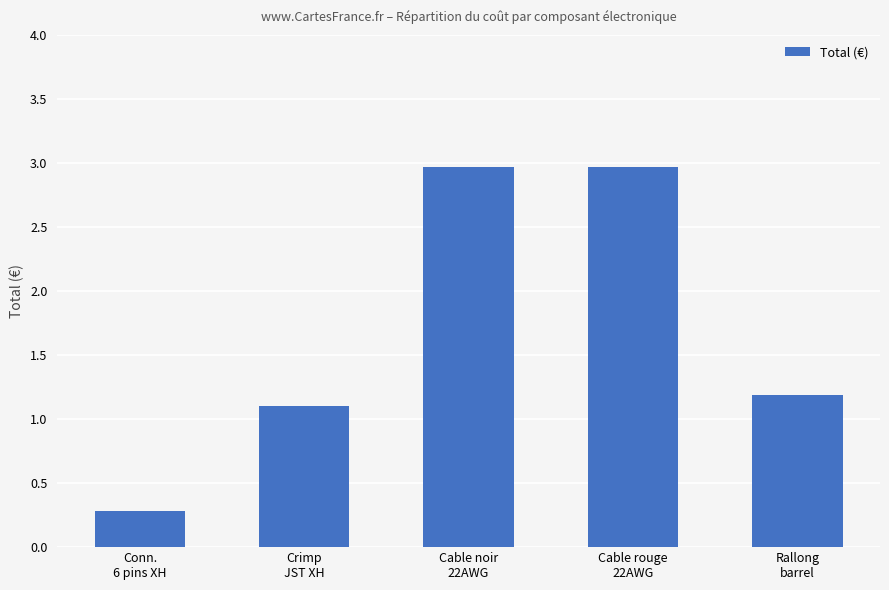

True or false: the data shows 1.0 at Cable rouge
22AWG.

False